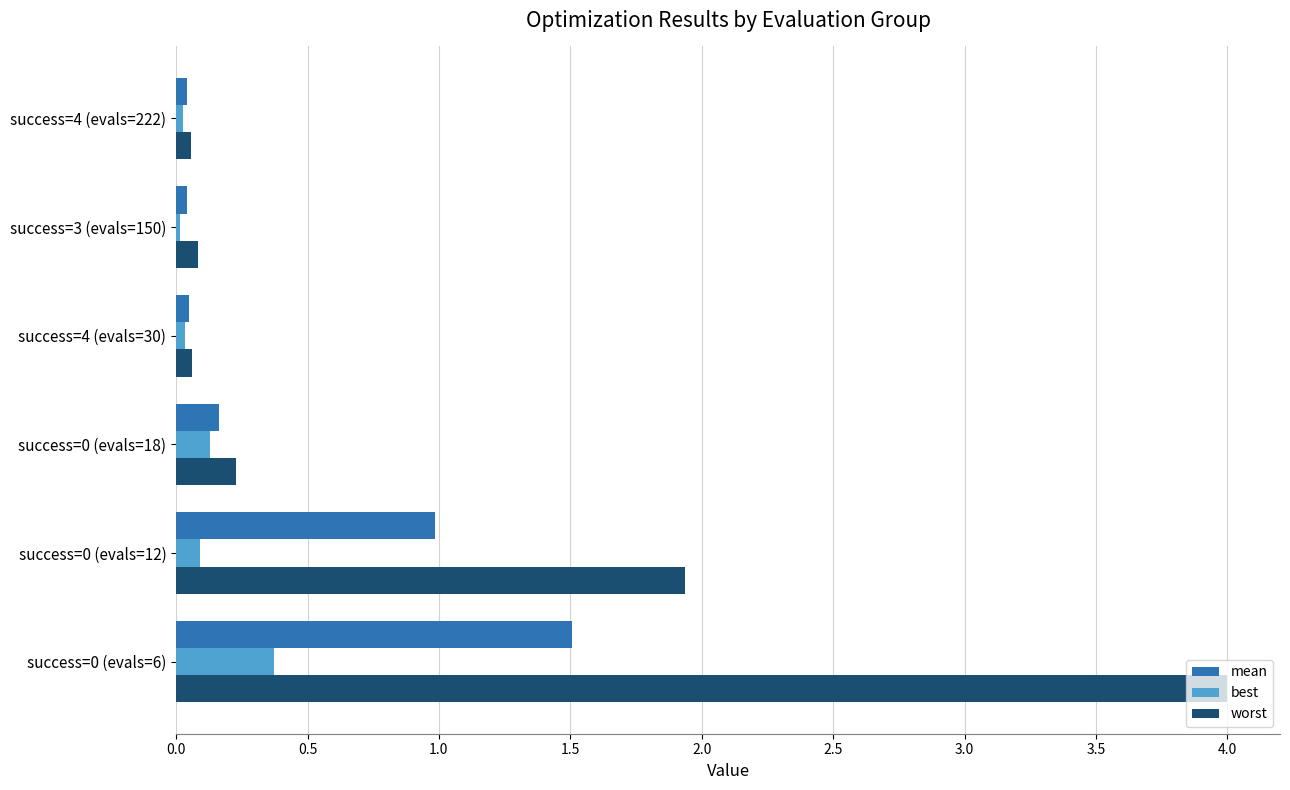

List the series in order of their overall mean, highest first.

worst, mean, best